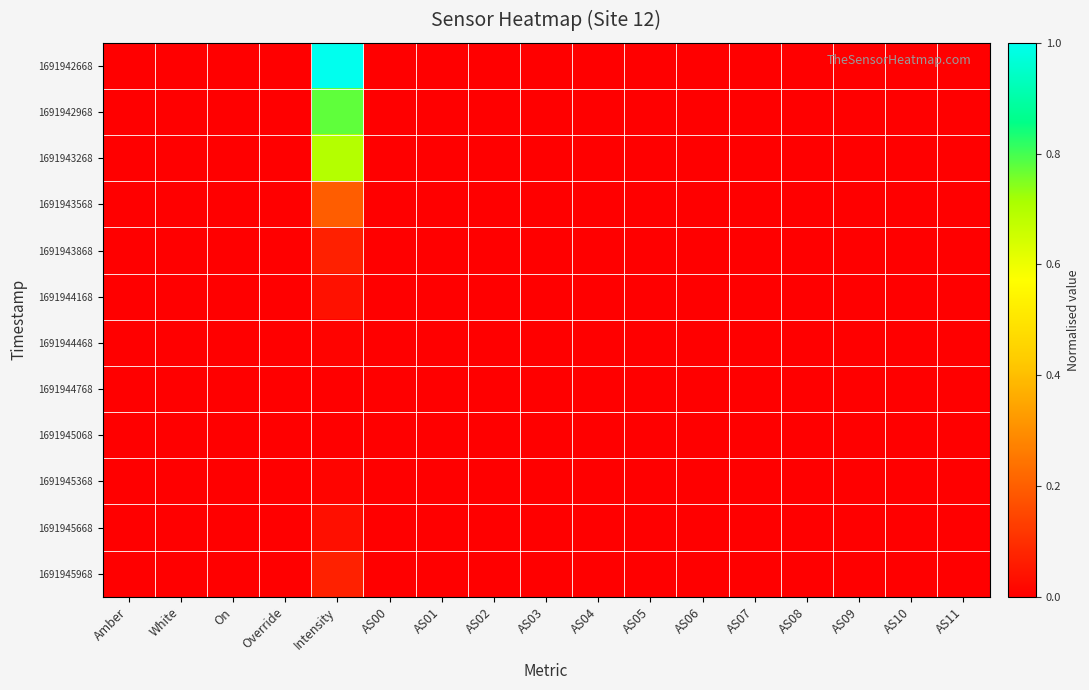

How many distinct data groups are displayed?

12